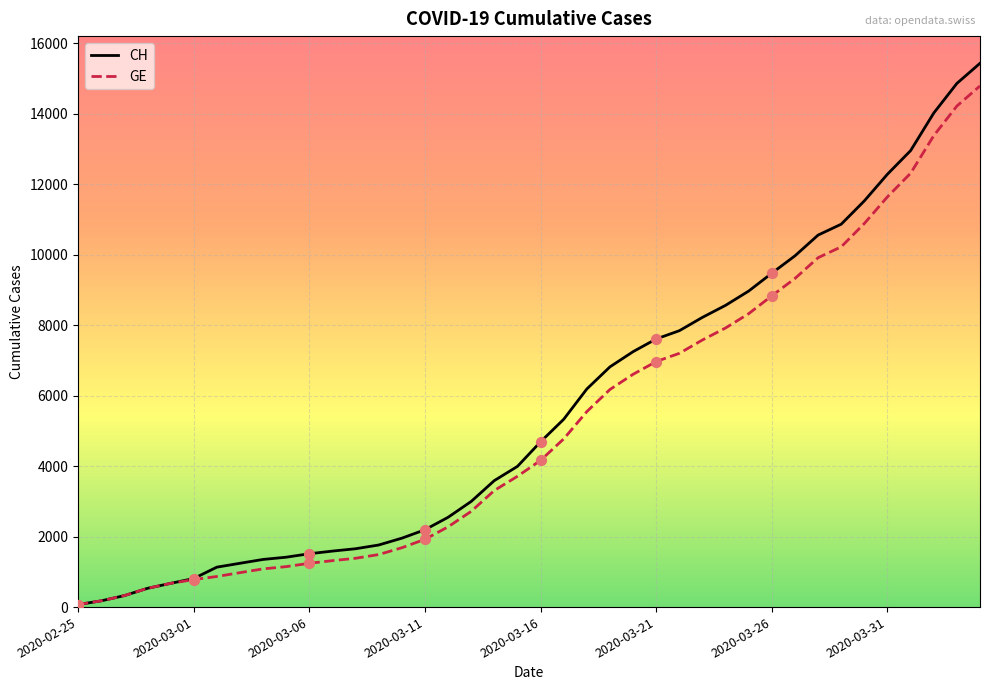

Which series has the largest range (max minus min)?

CH